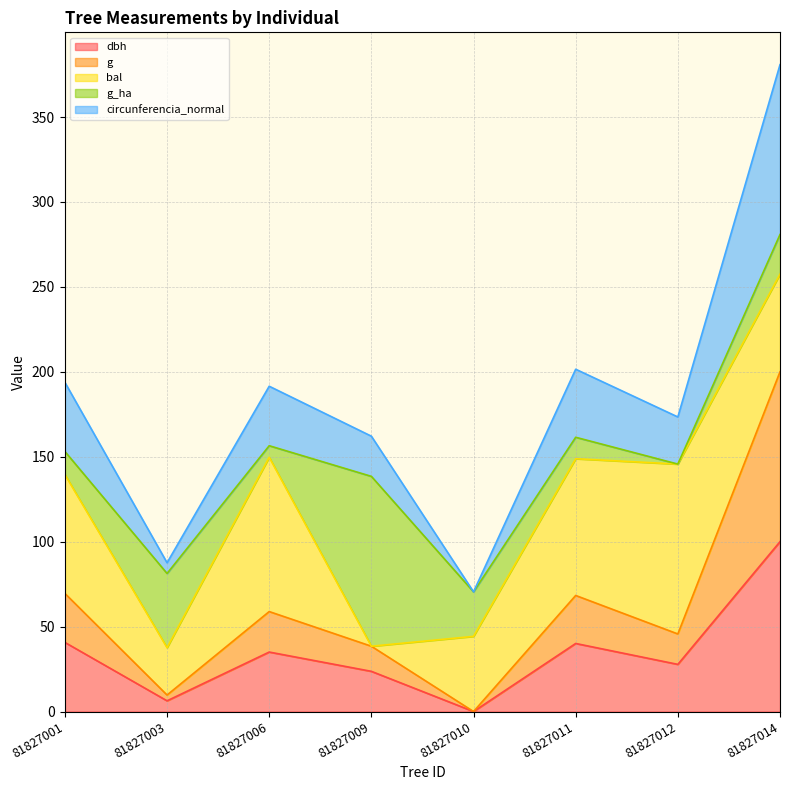

What is the value of the dbh point at the 6th from the left?

40.1